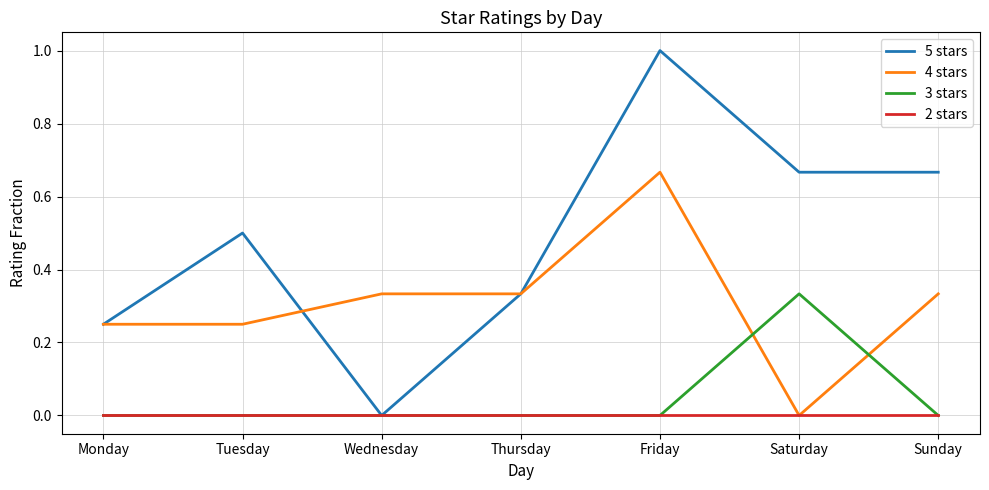

True or false: 5 stars has a value of 0.5 at Thursday.

False